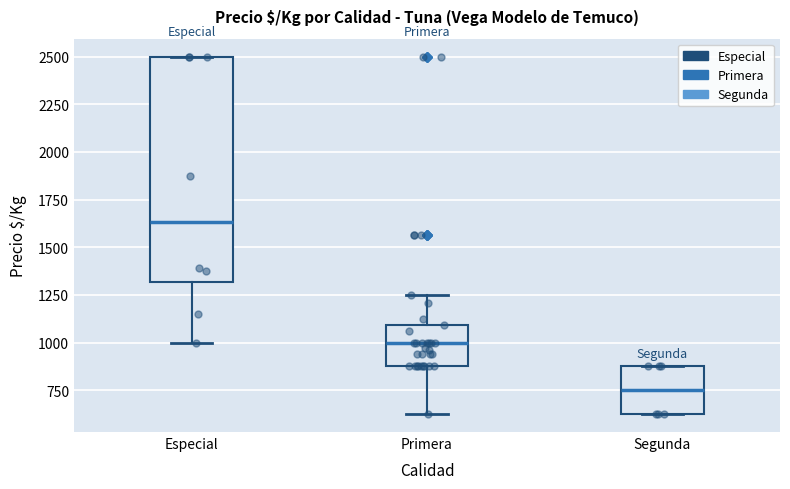

Reading left to right, read every box against the y-axis: the position of its median line, the range the box covers, and the ends of its whiskers. The values are not printed on the chart, so give them approximately, as read against the axis.

Especial: median 1650, box 1300 to 2500, whiskers 1000 to 2500
Primera: median 1000, box 900 to 1100, whiskers 650 to 1250
Segunda: median 750, box 650 to 900, whiskers 650 to 900